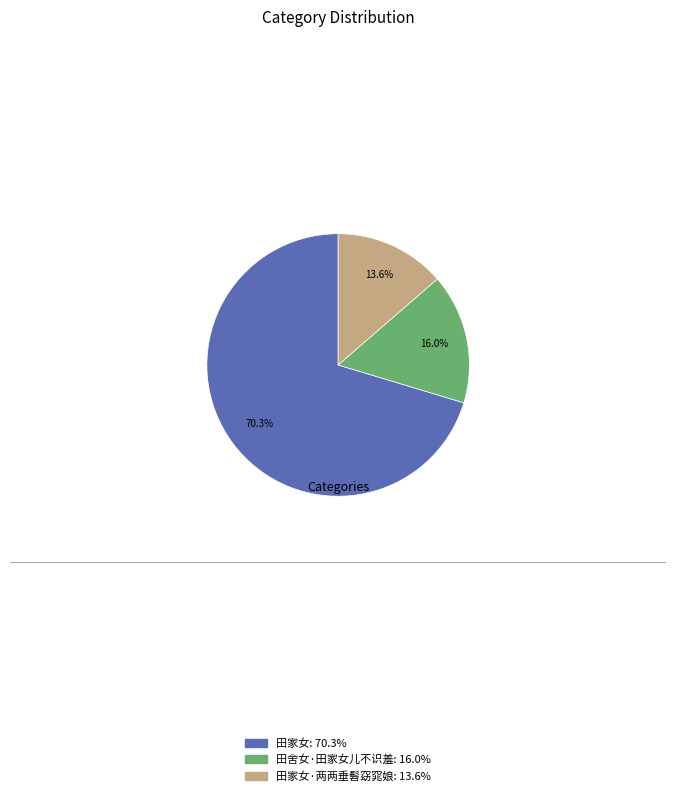

Is there any slice that represents more than half of the pie?

Yes